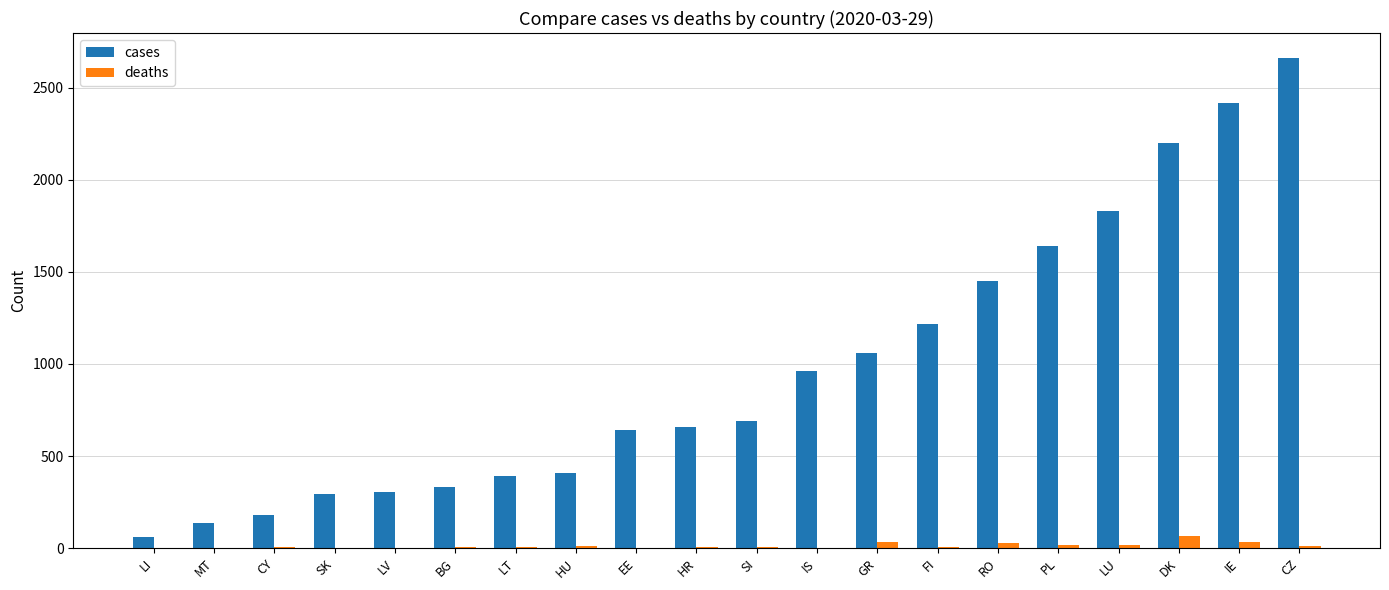

What is the sum of all cases values?

19542